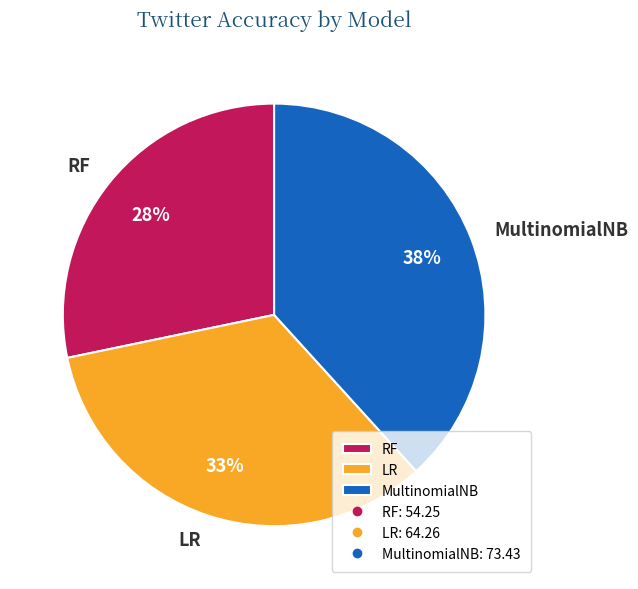

To the nearest percent, what is the combined percentage of LR and MultinomialNB?

72%